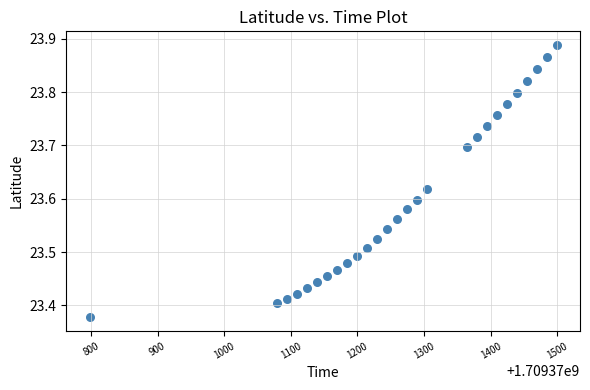

What is the range of Y values (max minus min)?

0.5